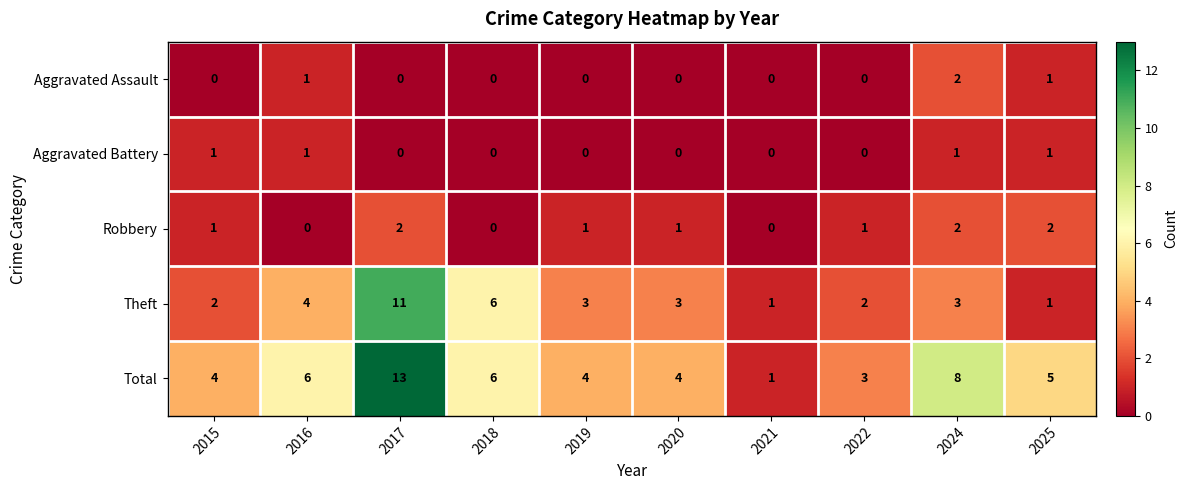

How many Aggravated Assault values are between 0 and 1?

9